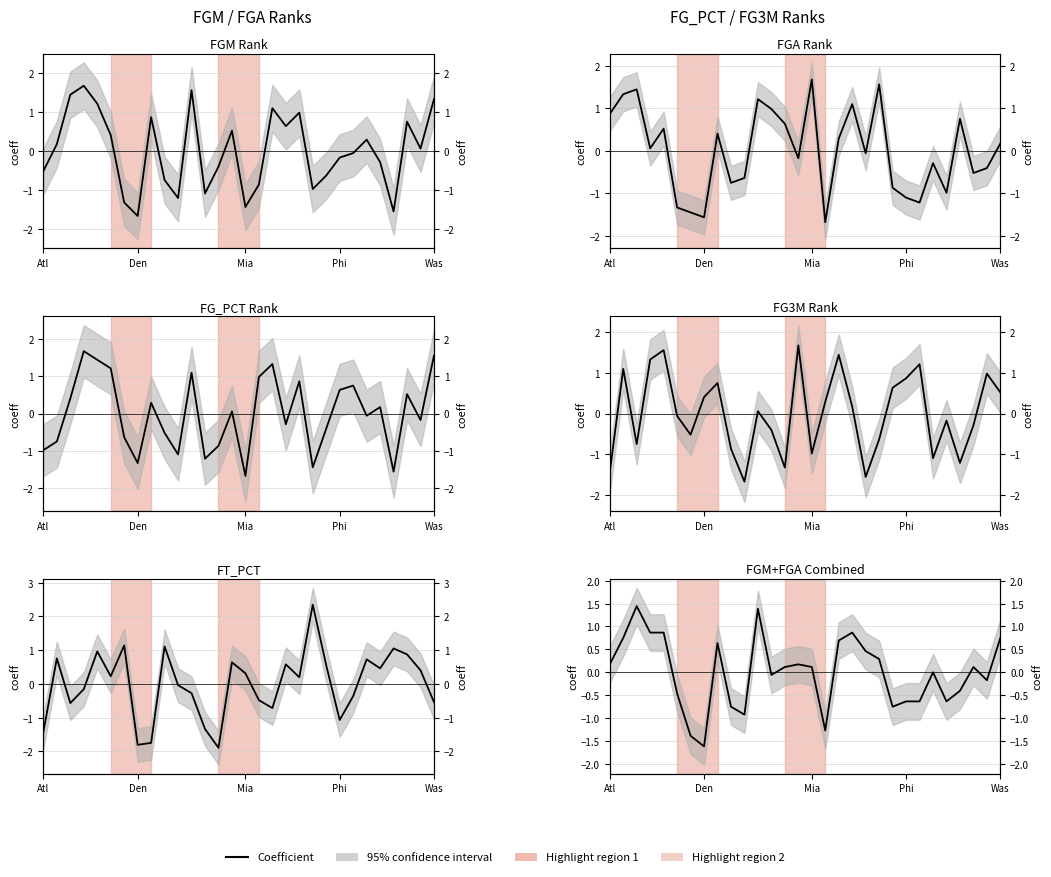

True or false: the data has more than 0 interior local peaks.

True